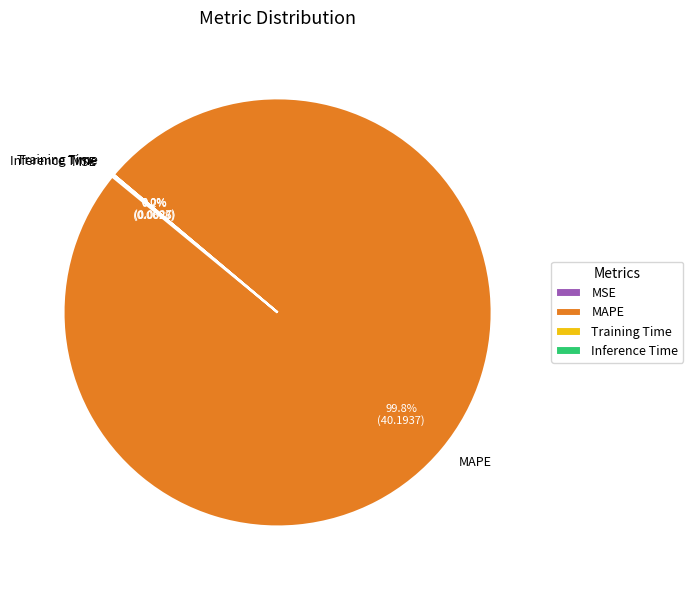

What is the majority slice?

MAPE